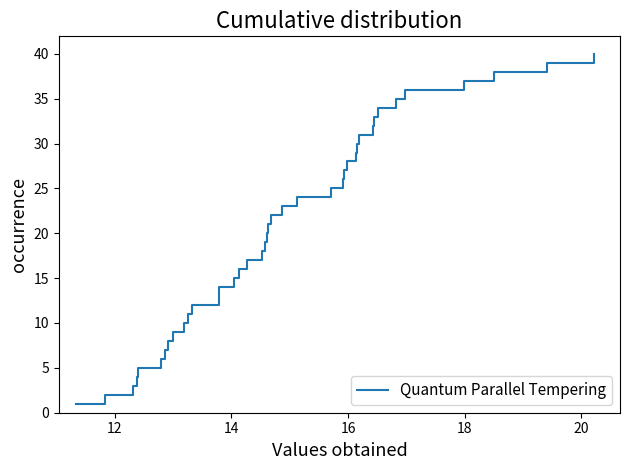

Does the chart display data point markers on the line(s)?

No